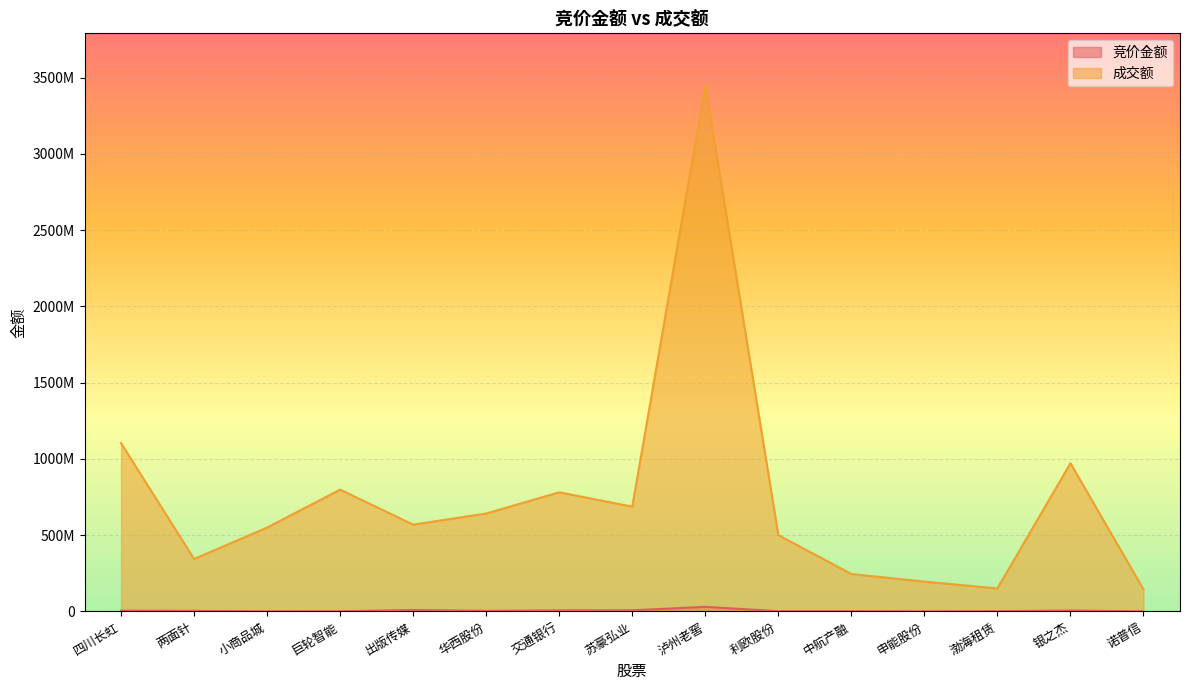

What is the difference between the highest and lowest values at 小商品城?

549007427